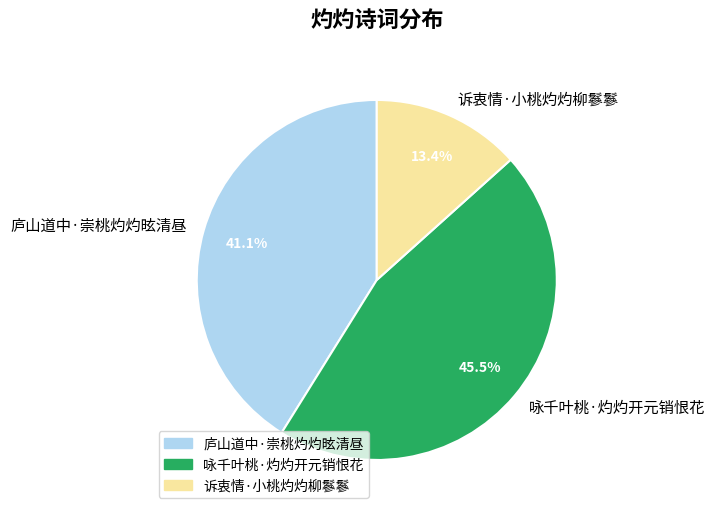

Which has a higher value, 庐山道中·崇桃灼灼昡清昼 or 咏千叶桃·灼灼开元销恨花?

咏千叶桃·灼灼开元销恨花